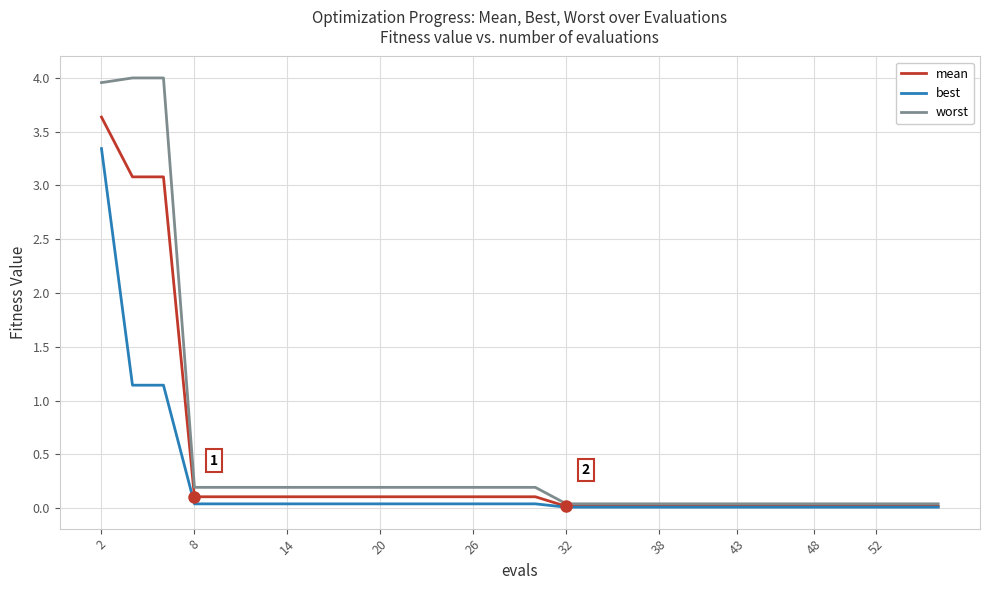

What is the maximum value for best?

3.3